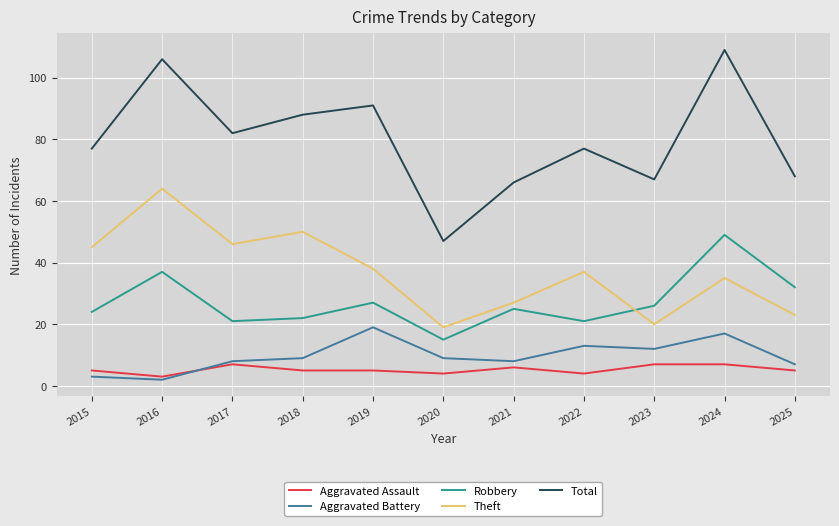

At 2017, list the series in order from largest to smallest.

Total, Theft, Robbery, Aggravated Battery, Aggravated Assault